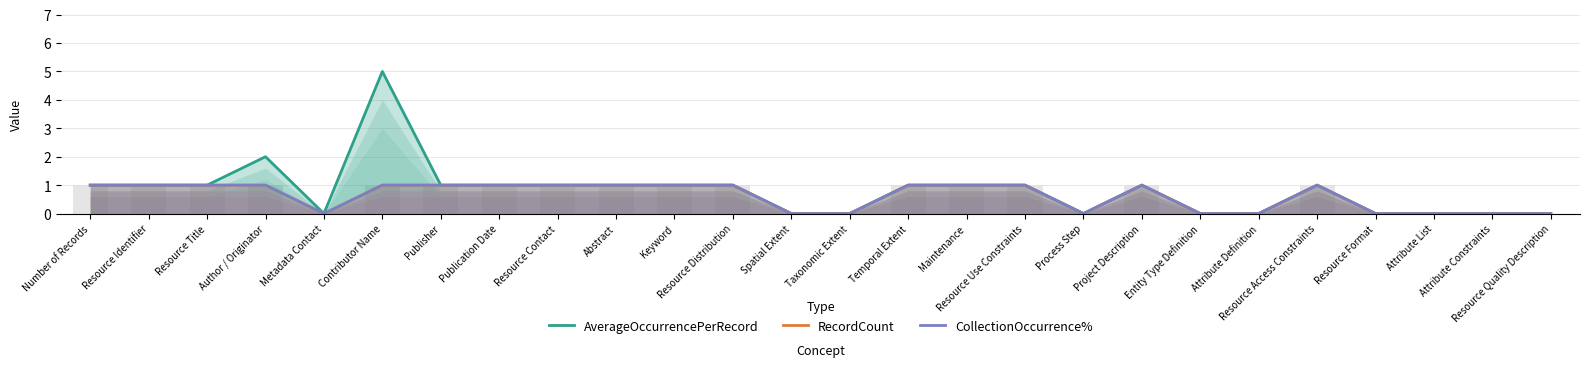

Reading left to right, extract all data points from this chart.

AverageOccurrencePerRecord: 1	1	1	2	0	5	1	1	1	1	1	1	0	0	1	1	1	0	1	0	0	1	0	0	0	0
RecordCount: 1	1	1	1	0	1	1	1	1	1	1	1	0	0	1	1	1	0	1	0	0	1	0	0	0	0
CollectionOccurrence%: 1	1	1	1	0	1	1	1	1	1	1	1	0	0	1	1	1	0	1	0	0	1	0	0	0	0